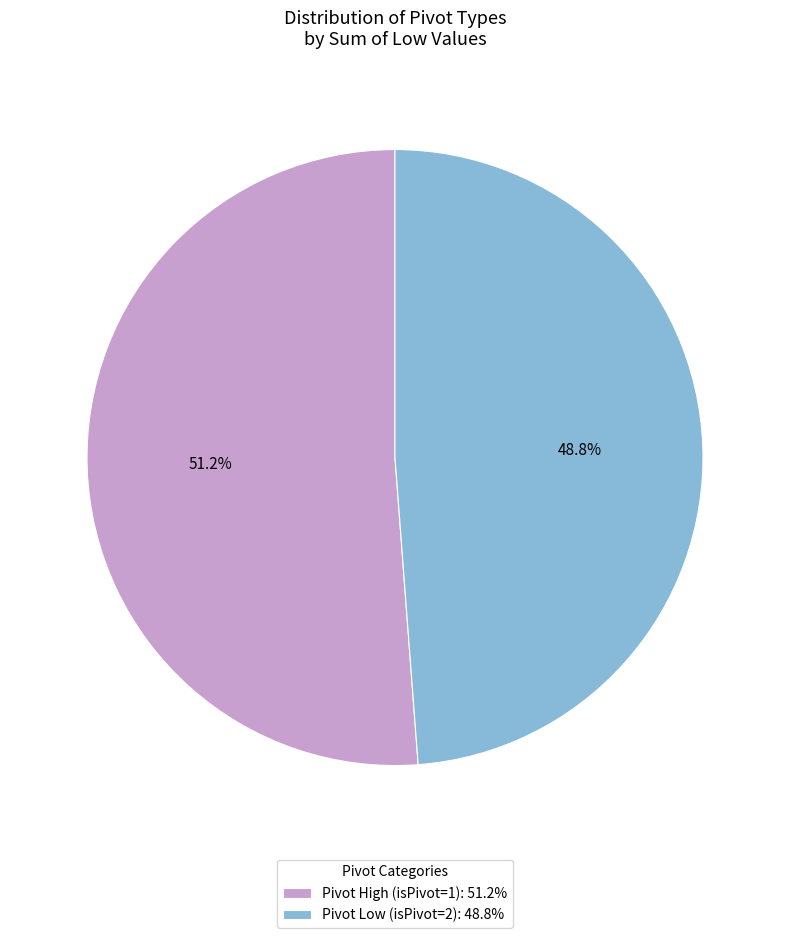

How many slices are in this pie chart?

2